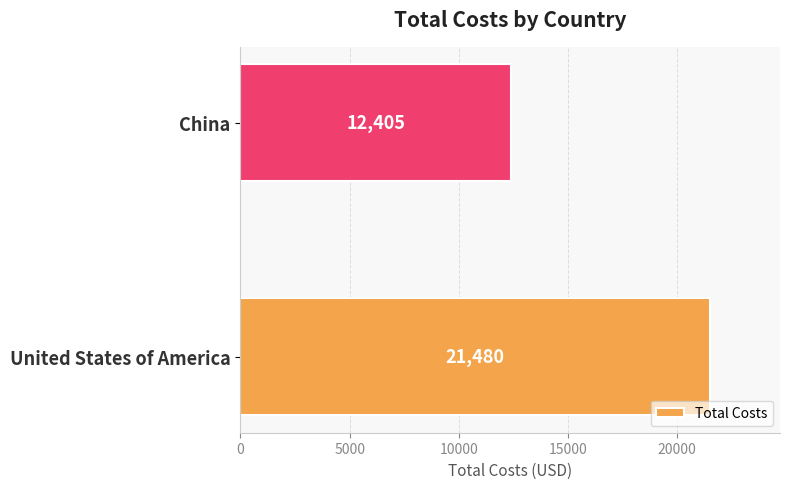

What is the maximum value shown in the chart?

21480